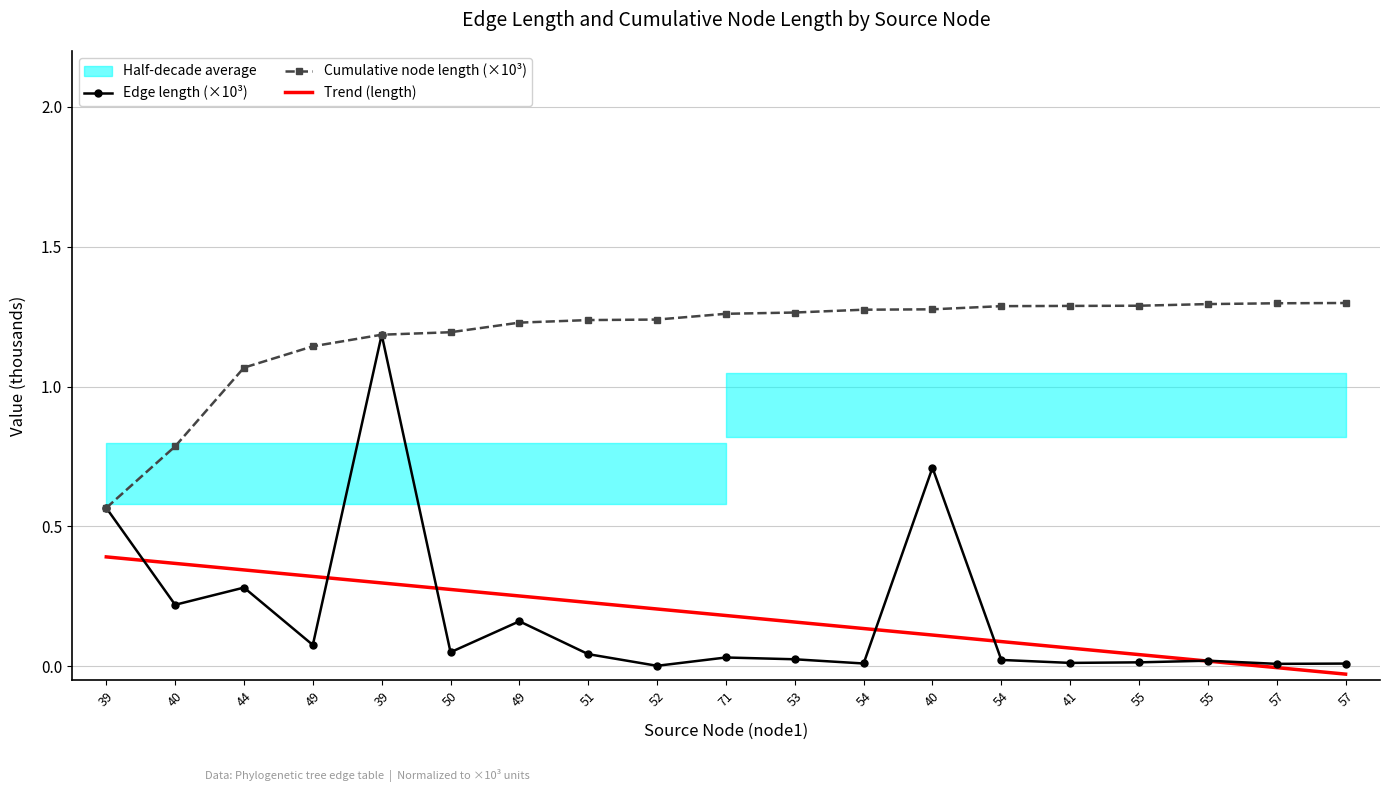

List the series in order of their peak value, lowest first.

Trend (length), Edge length (×10³), Cumulative node length (×10³)